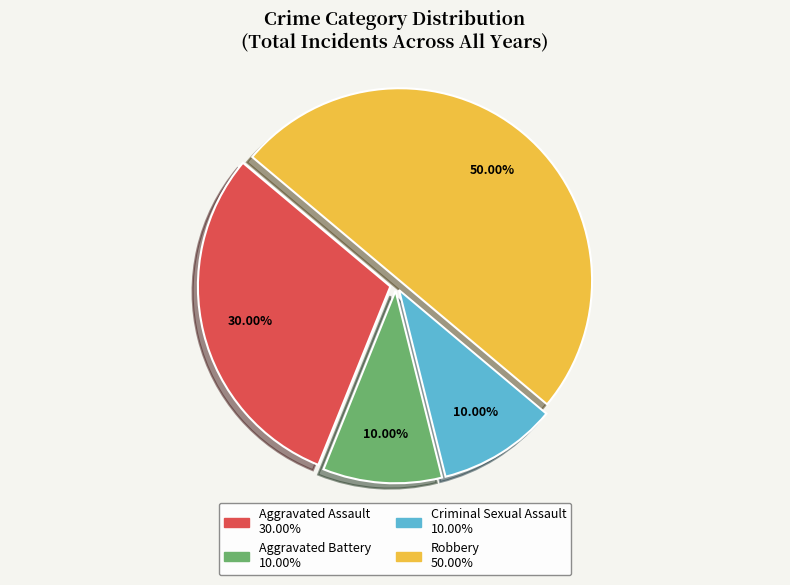

Is the sum of Aggravated Battery and Robbery greater than half?

Yes